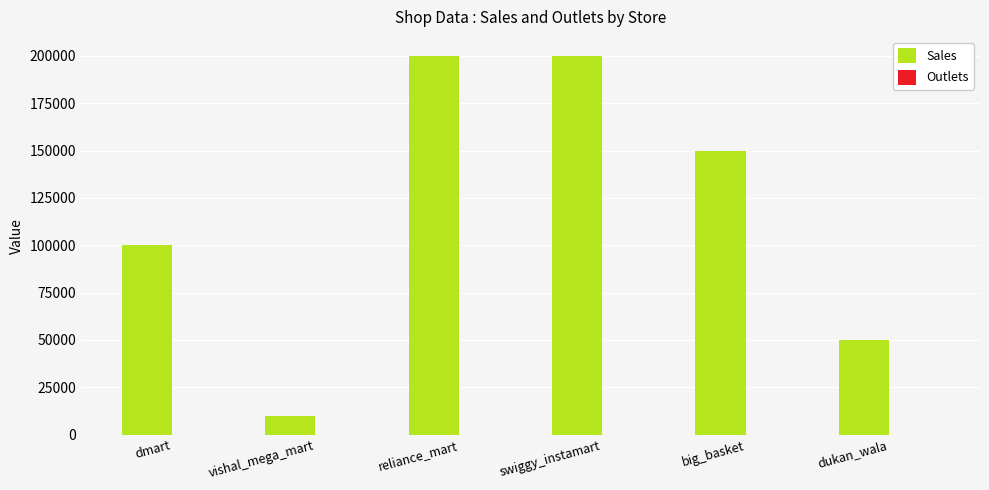

Which series changed the most between dmart and big_basket?

Sales